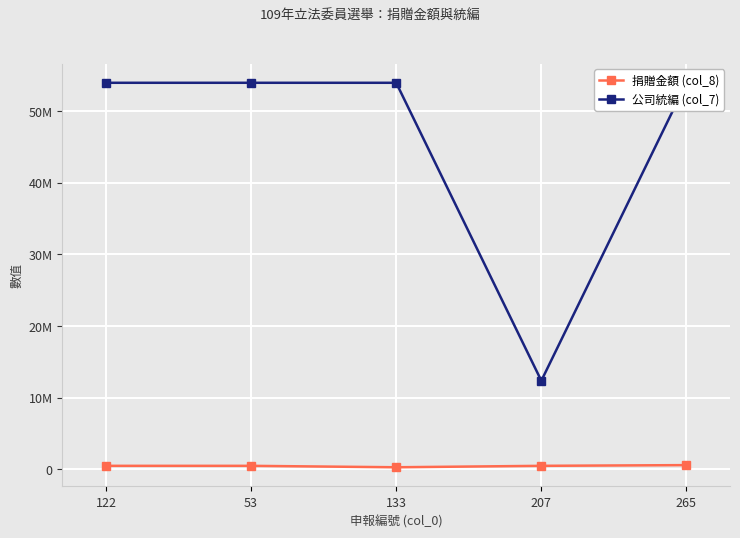

Reading left to right, list all the values displayed in this chart.

捐贈金額 (col_8): 122=500000	53=500000	133=300000	207=500000	265=600000
公司統編 (col_7): 122=53957740	53=53957740	133=53957740	207=12373243	265=53957740